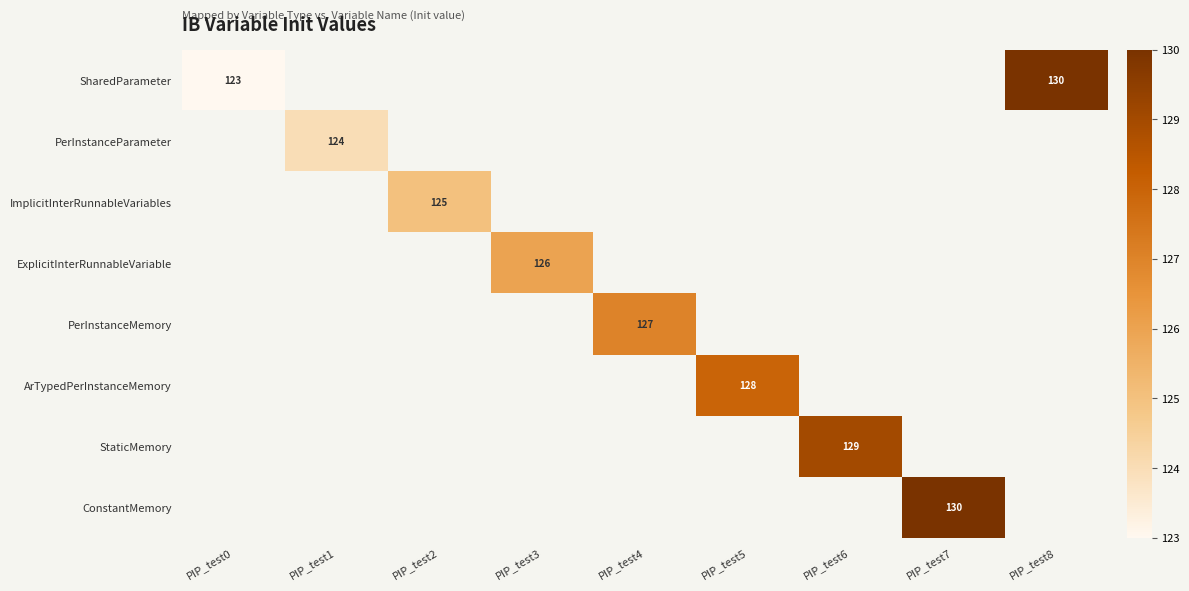

How many distinct data groups are displayed?

8